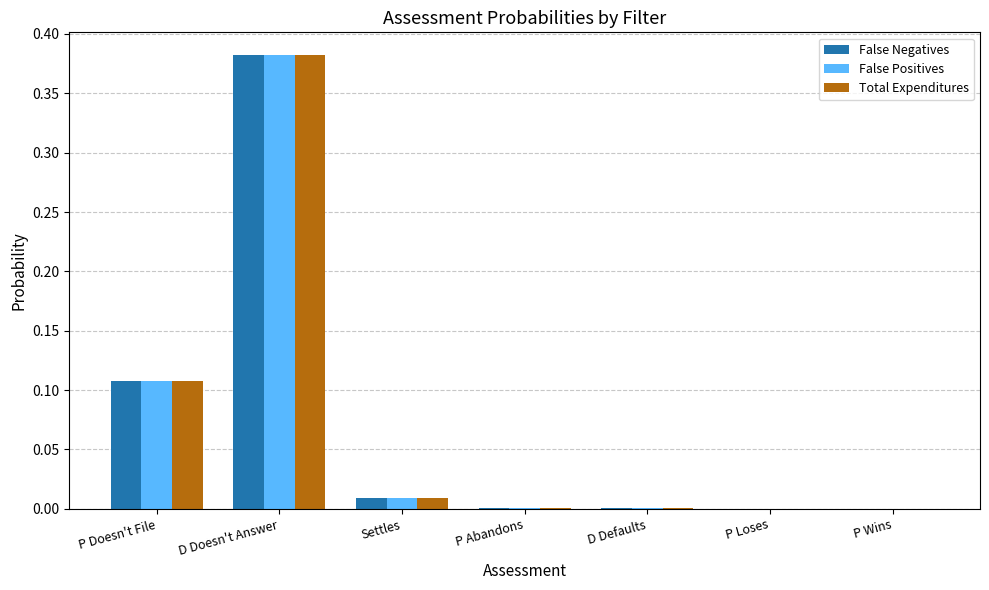

Which label corresponds to the largest value in the chart?

D Doesn't Answer